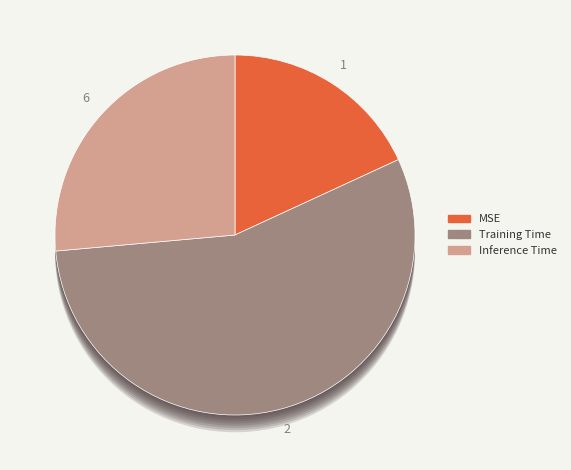

Which slice is the smallest?

MSE